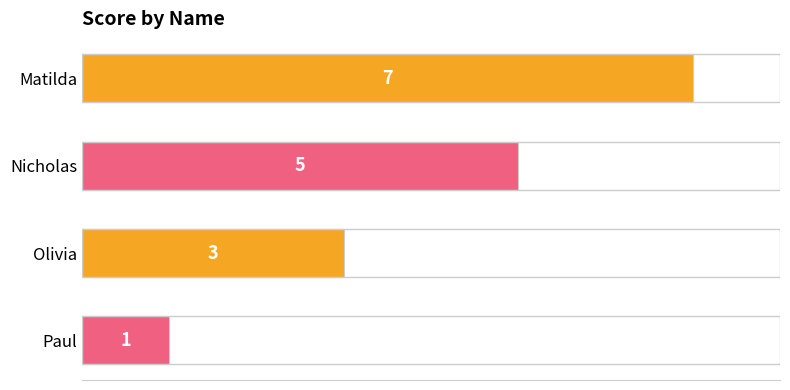

Does the chart contain stacked bars?

No